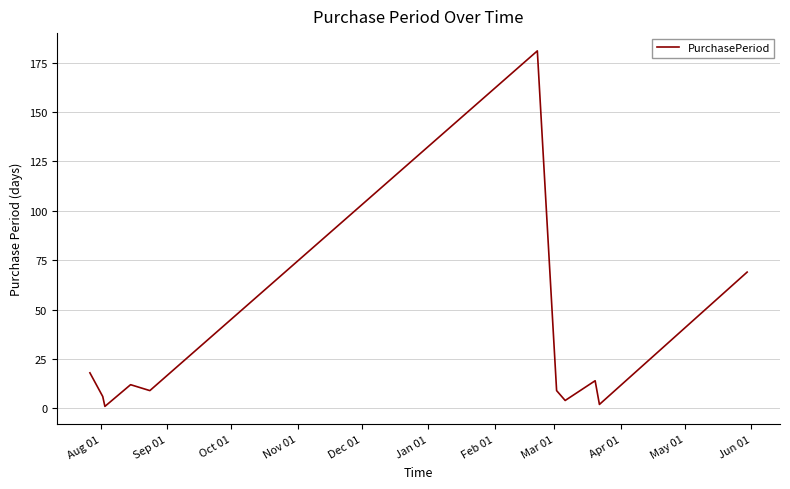

What is the greatest value displayed?

181